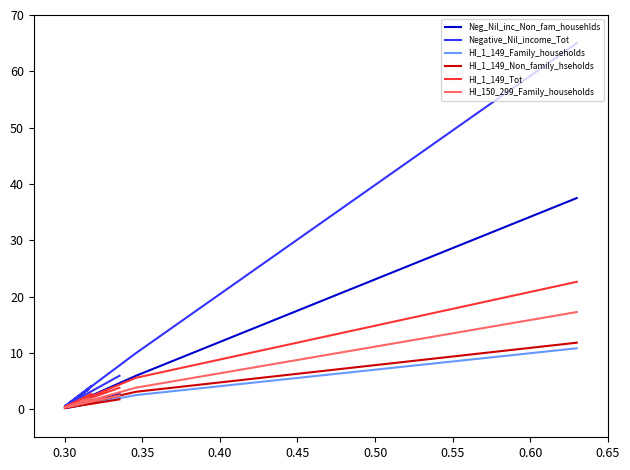

In HI_150_299_Family_households, how many points are higher than both neighbors (excluding endpoints)?

2